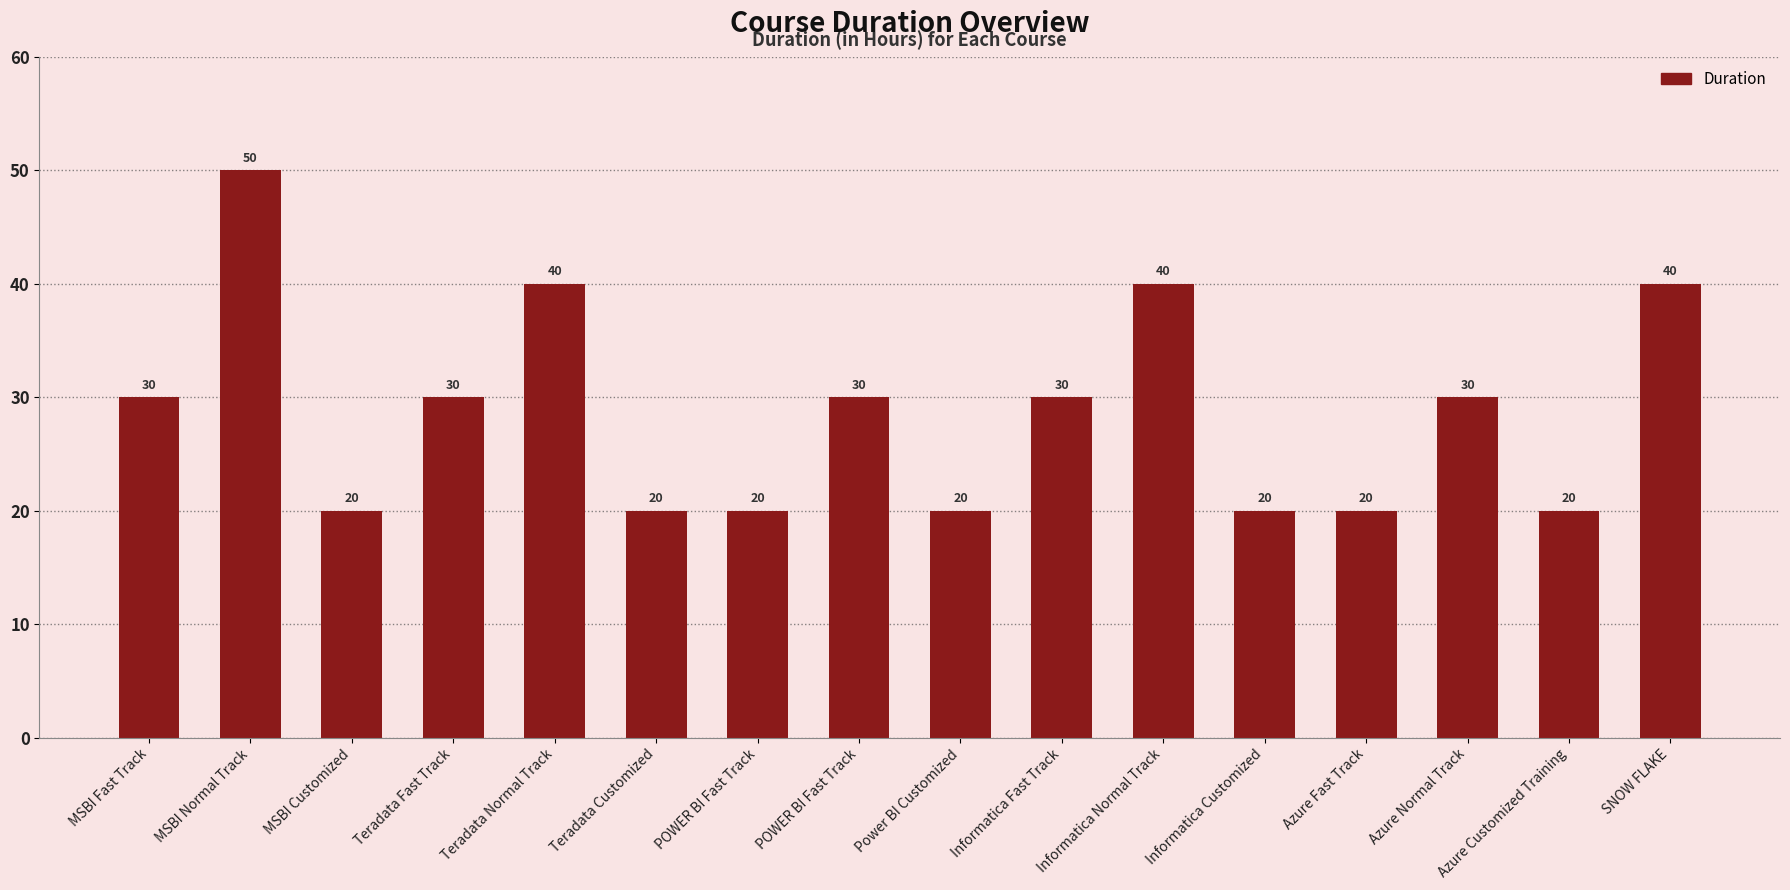

What is the sum of all values?

460